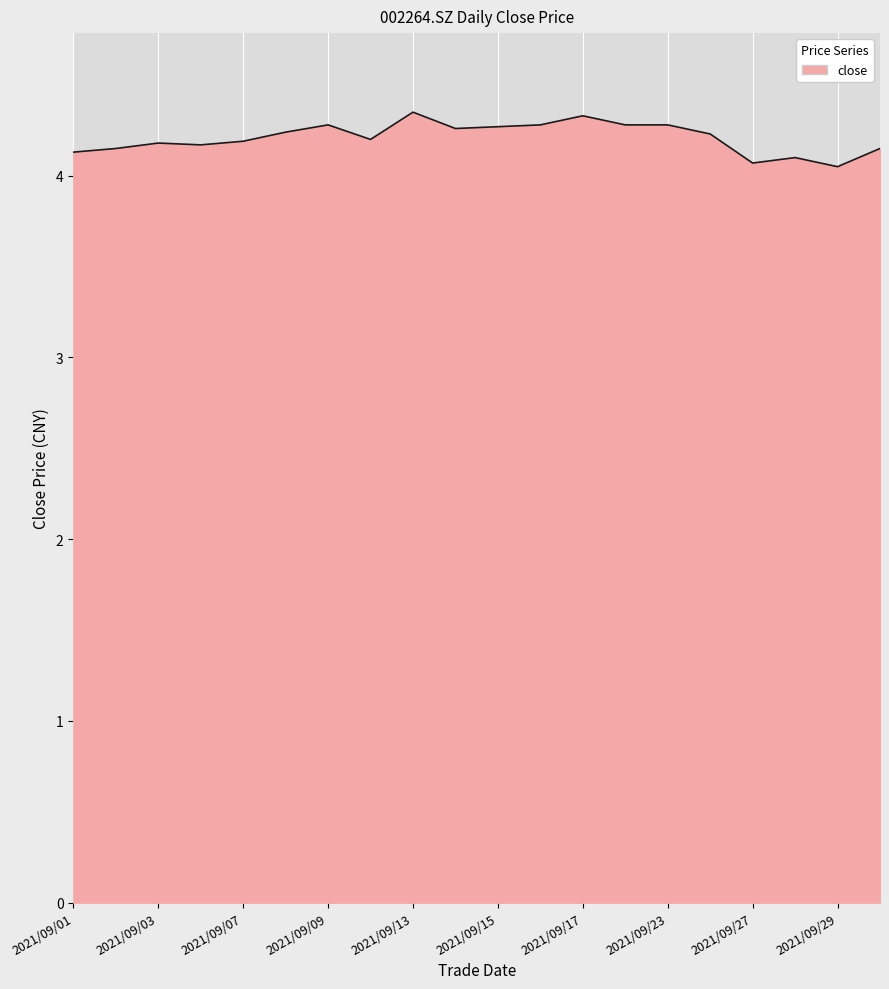

Where is the data nearest to the value 4?

2021/09/29